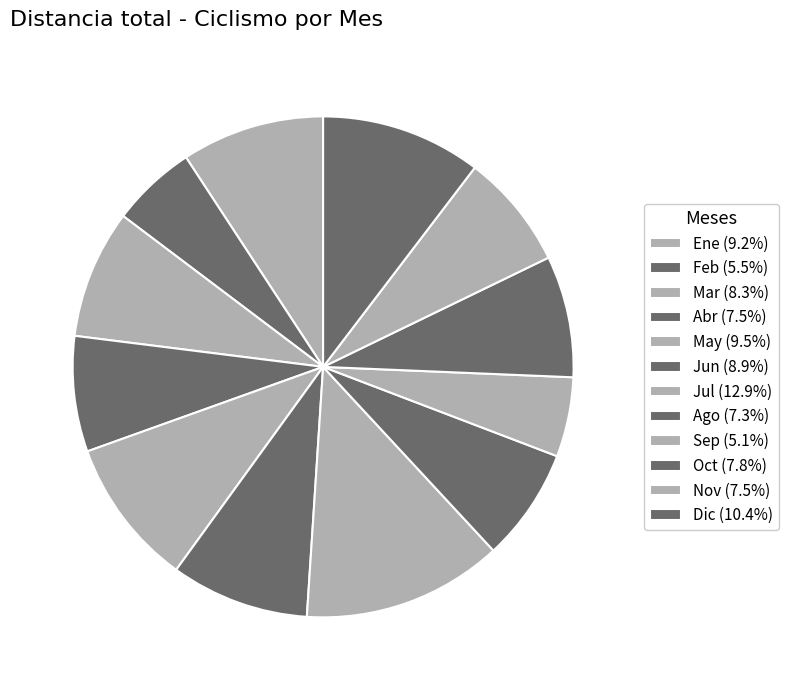

The Nov slice represents 7% of the pie. True or false?

True